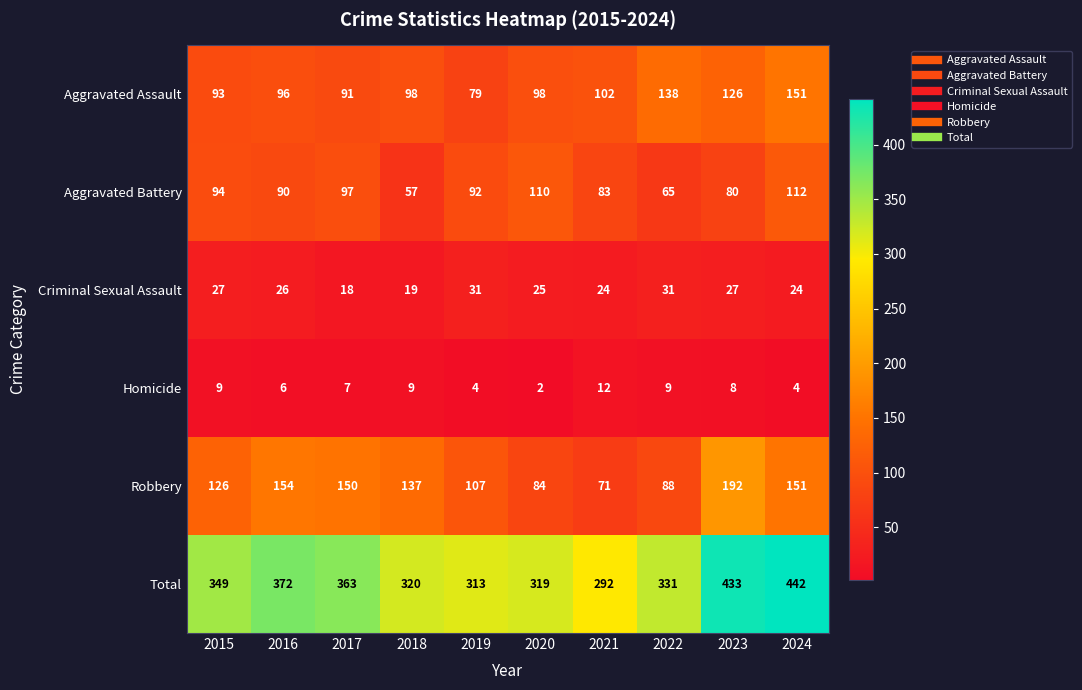

What is the maximum value shown in the chart?

442